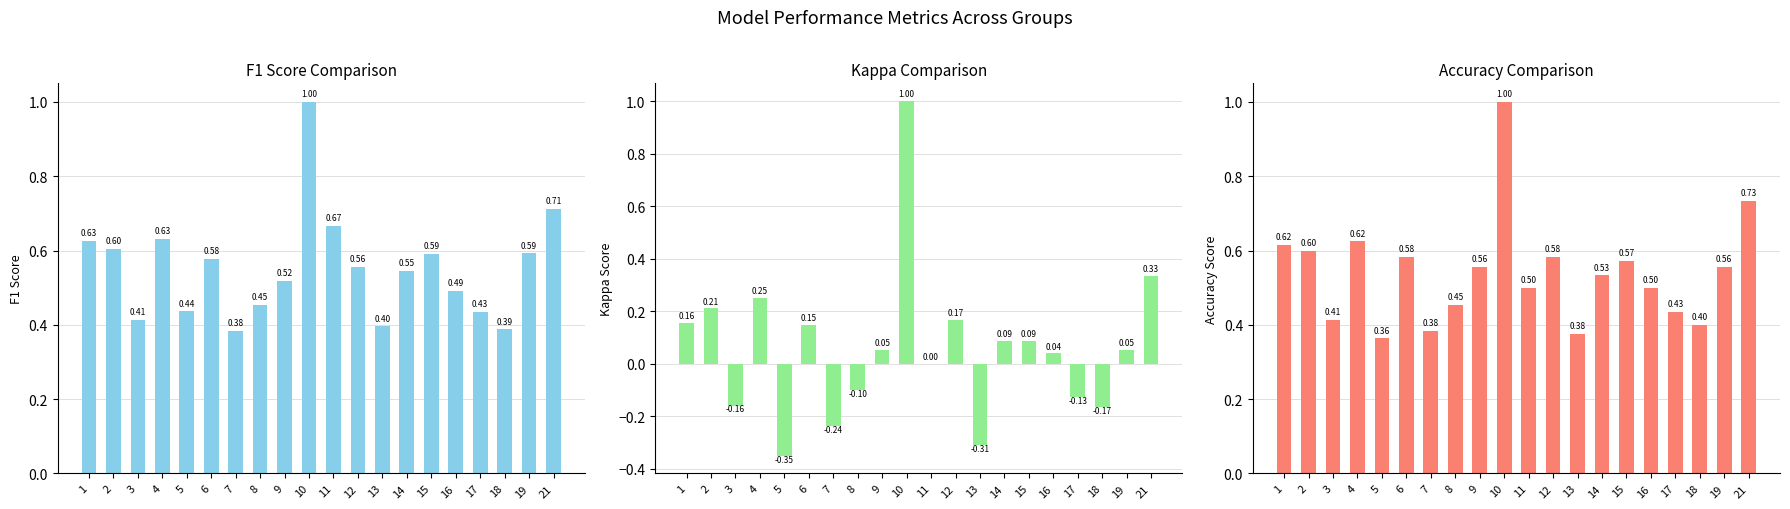

What is the sum of the Kappa Comparison values at 15 and 13?

-0.2